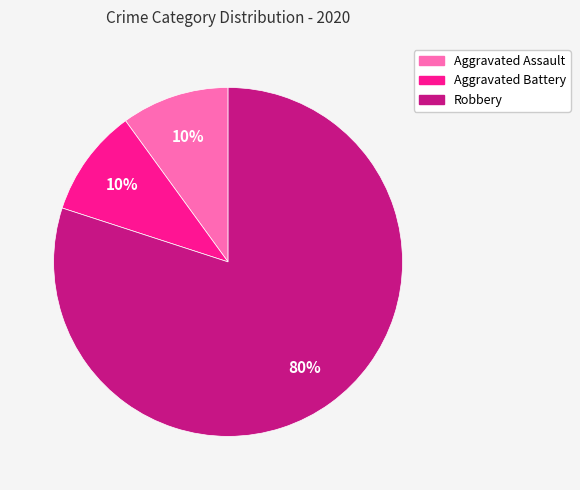

How many slices are in this pie chart?

3